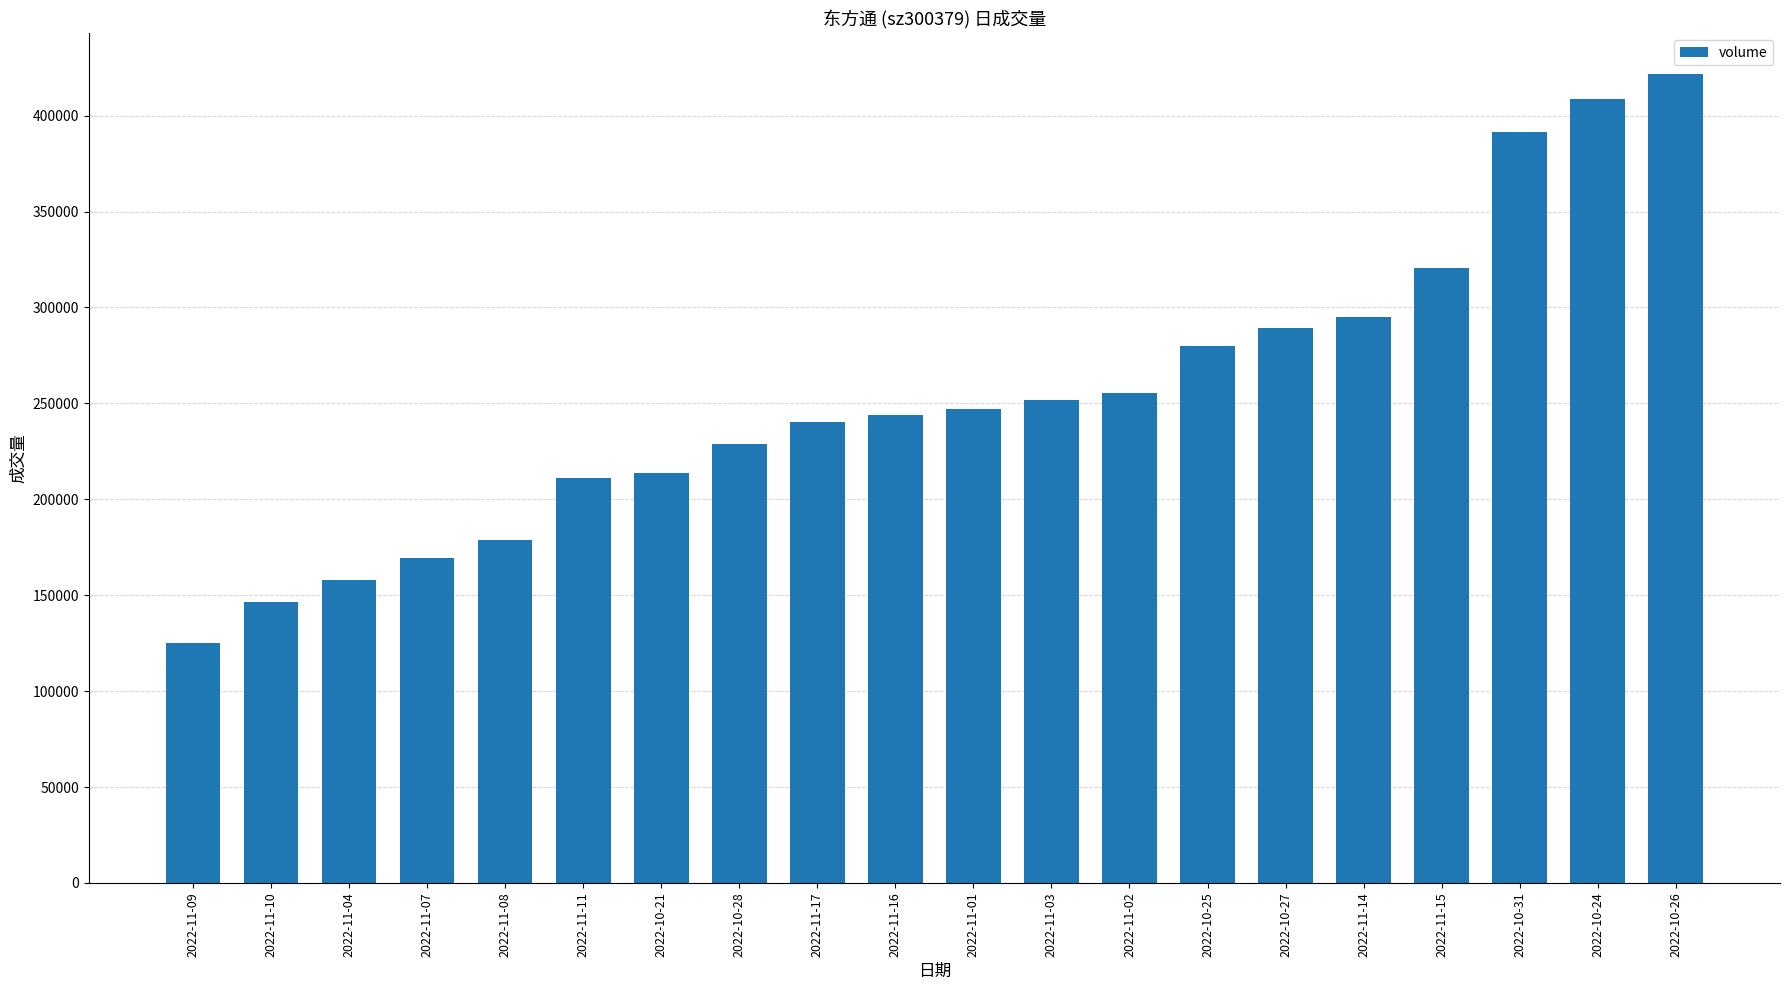

How many categories are shown in the chart?

20